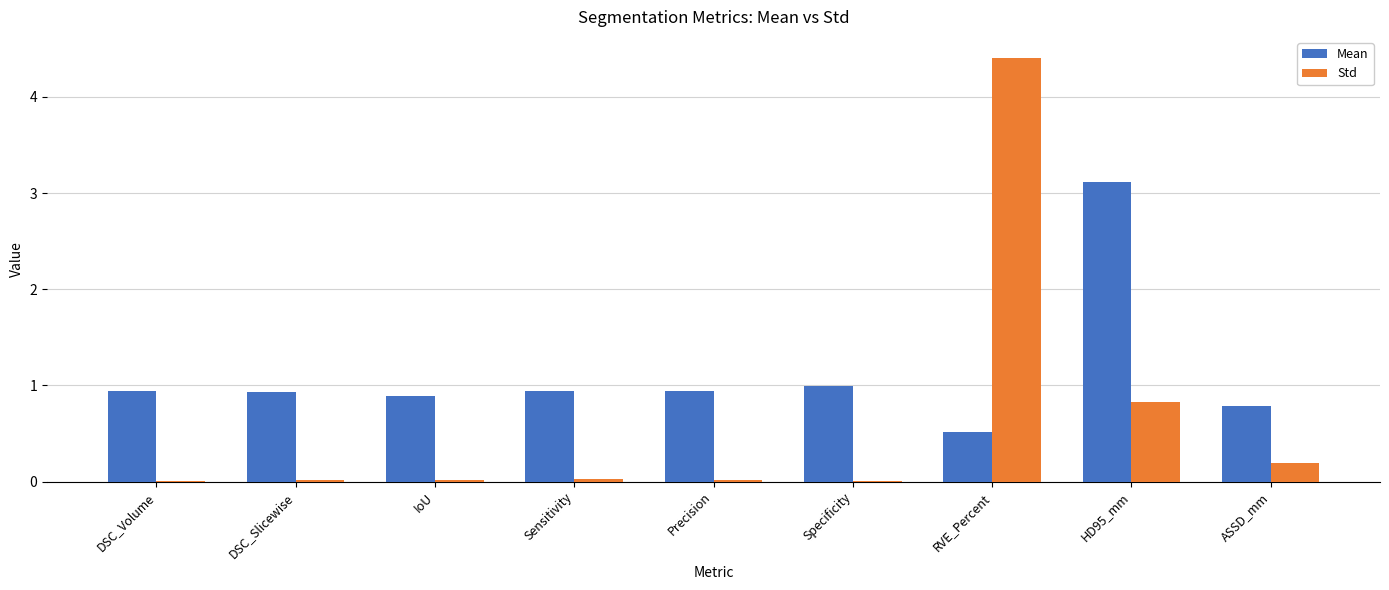

Is the value of Std at IoU greater than the value of Mean at Sensitivity?

No